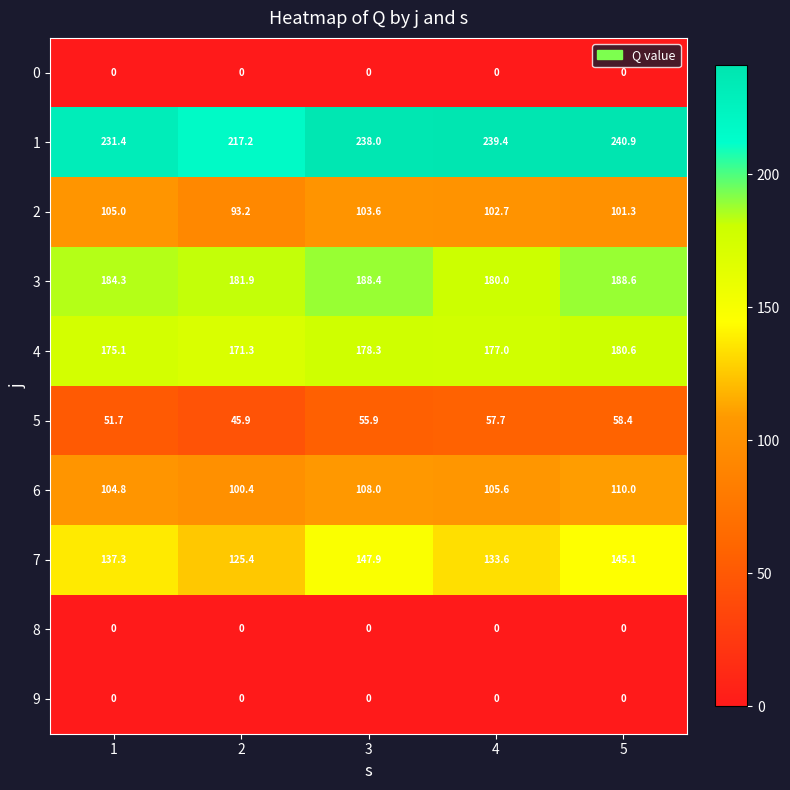

What is the sum of all 5 values?

269.6